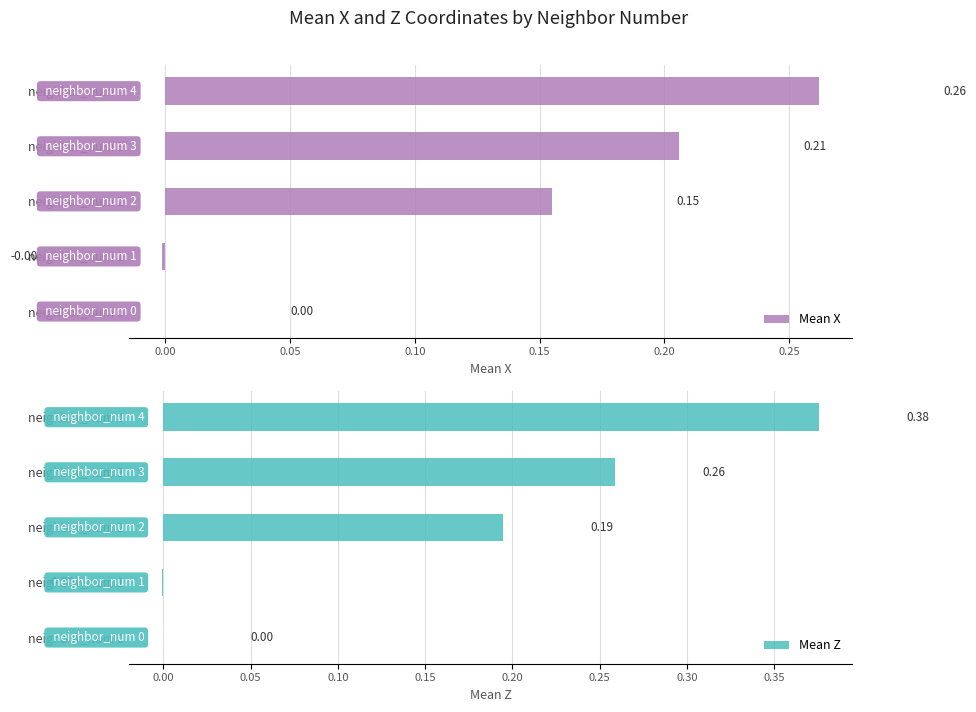

The value of Mean Z at neighbor_num 3 is 0.4. True or false?

False